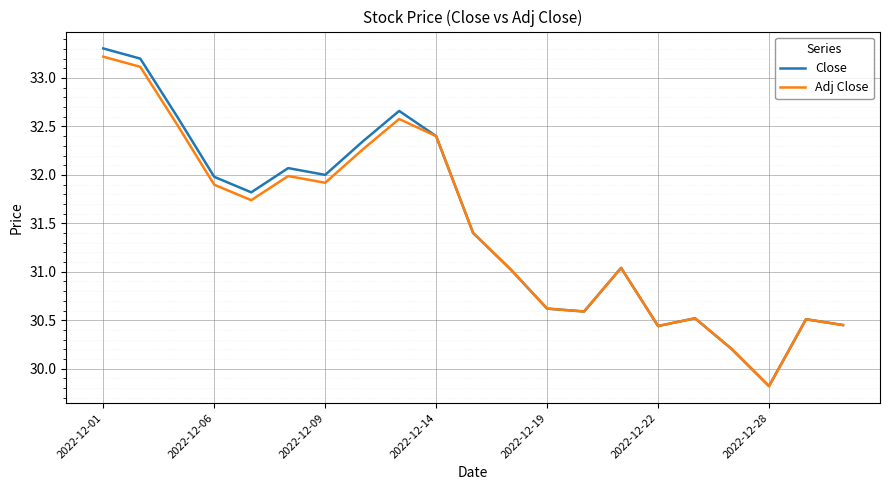

Which series has the largest range (max minus min)?

Close